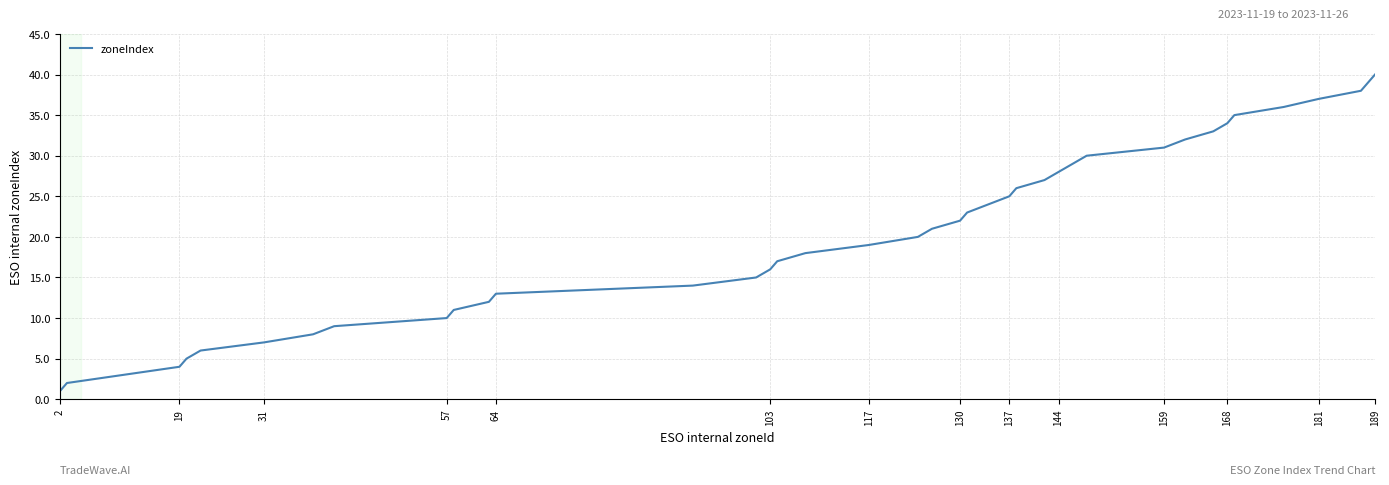

How many lines are shown in the chart?

1